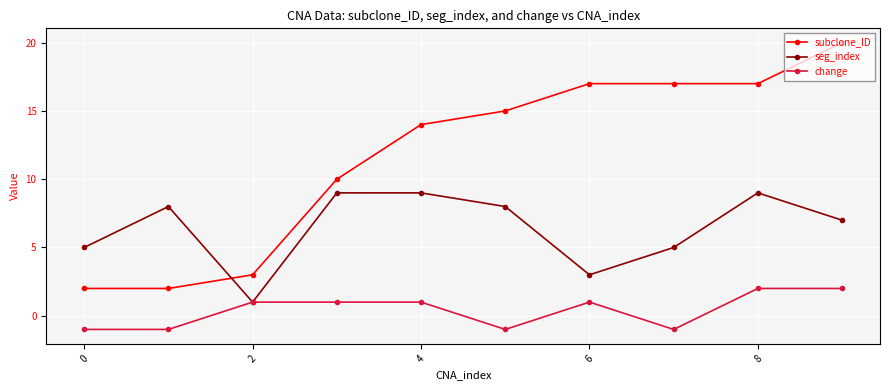

What is the value of the change point at the 8th from the left?

-1